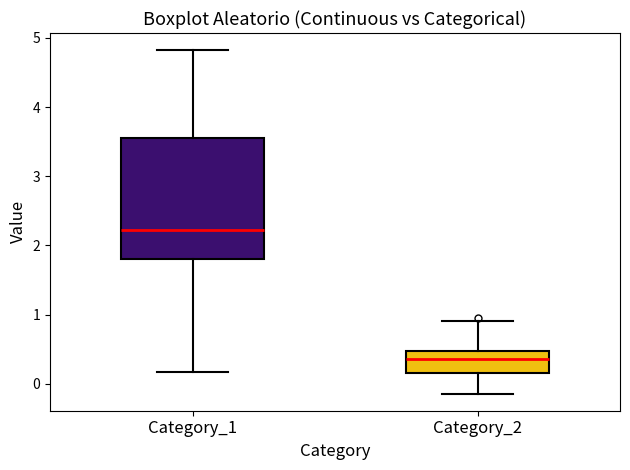

Where does the upper whisker of the box for Category_1 end on the y-axis? The values are not printed on the chart, so give them approximately, as read against the axis.

4.8